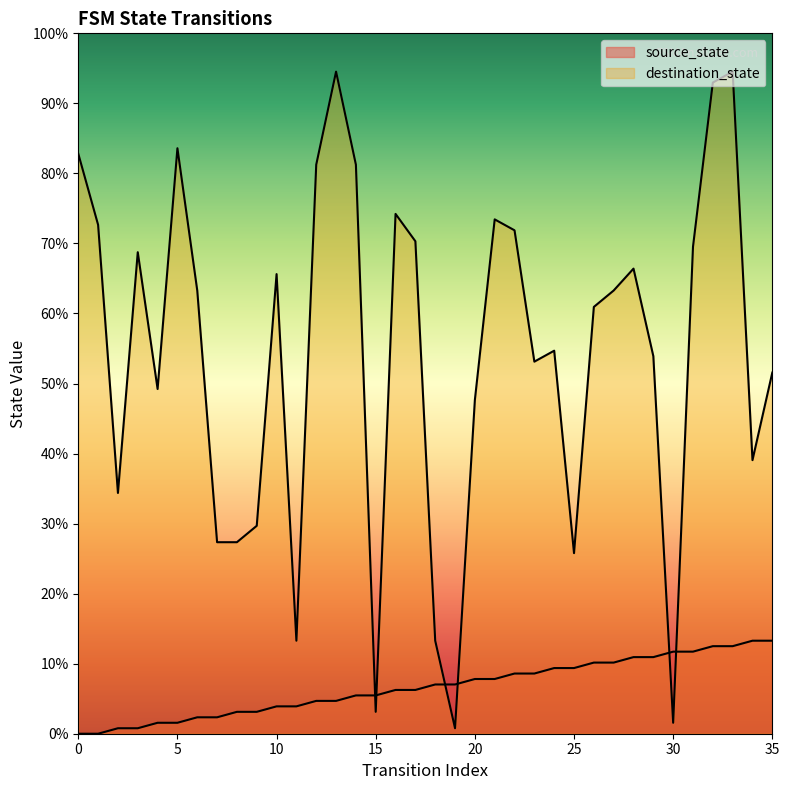

What is the difference between the source_state values at 12 and 15?

0.8